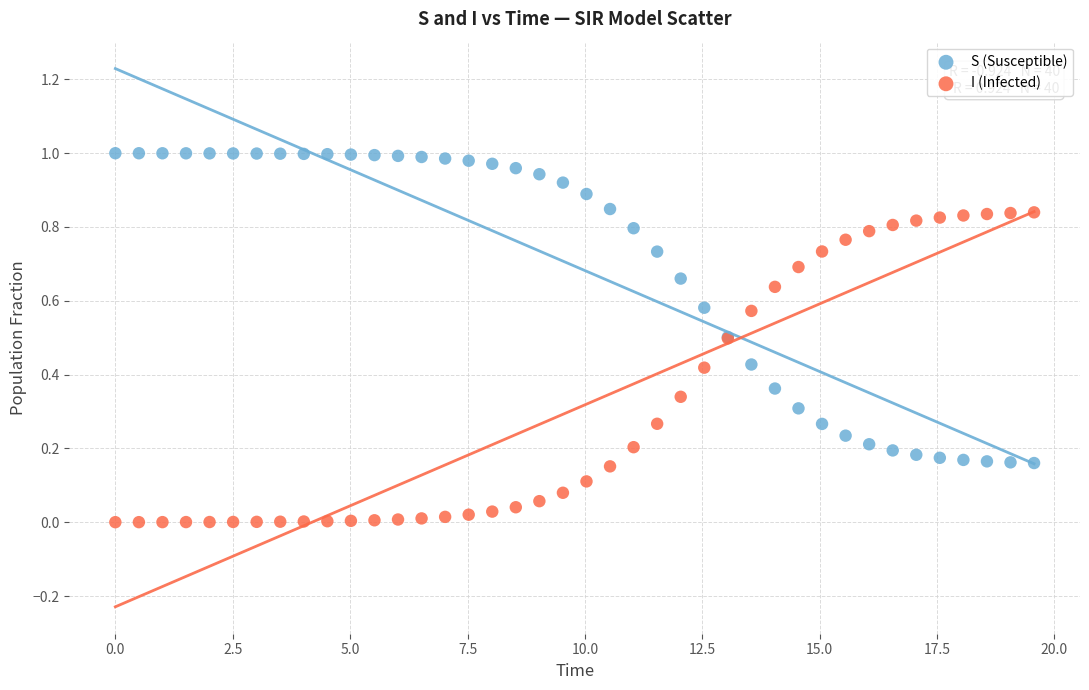

Which series reaches the minimum Y coordinate?

I (Infected)